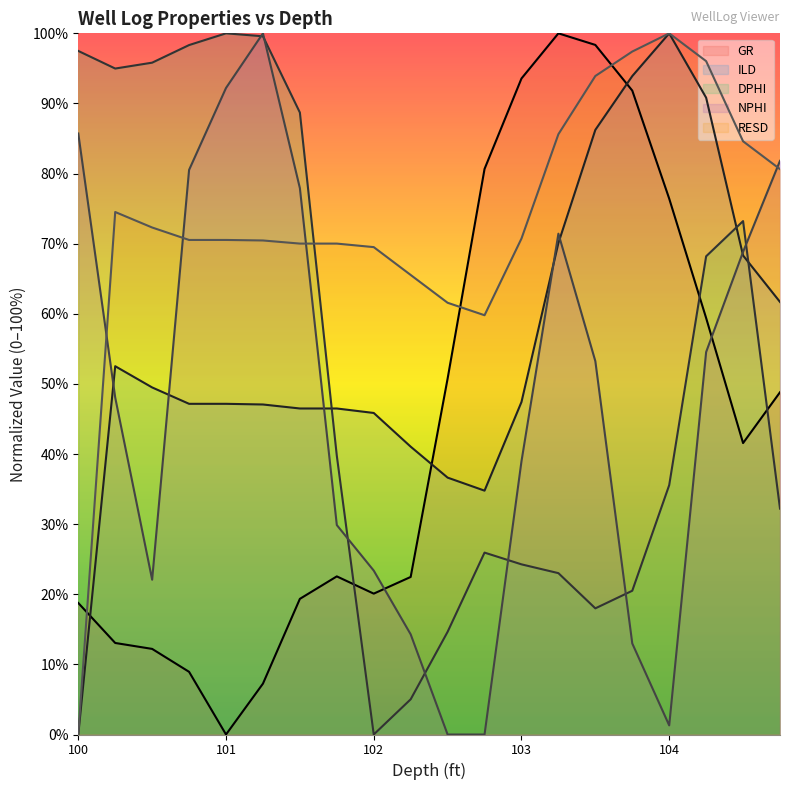

What position from the left is 102.0?

9